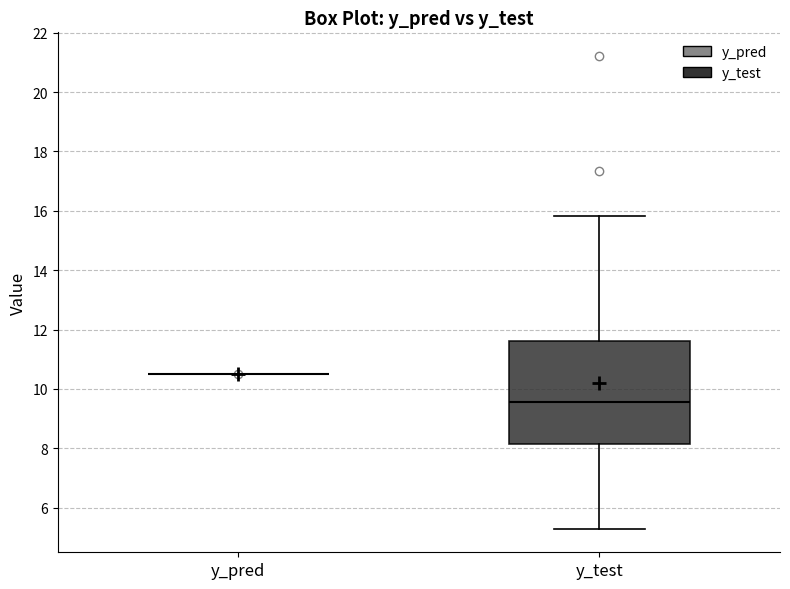

Reading left to right, read every box against the y-axis: the position of its median line, the range the box covers, and the ends of its whiskers. The values are not printed on the chart, so give them approximately, as read against the axis.

y_pred: box collapsed to a line at 10.4, whiskers 10.4 to 10.6
y_test: median 9.6, box 8.2 to 11.6, whiskers 5.2 to 15.8